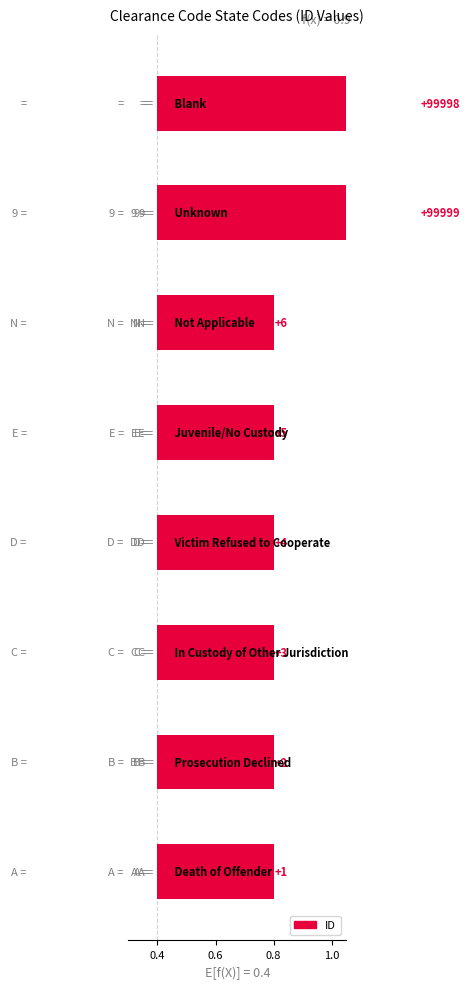

The value at 6 is 0.4. True or false?

False